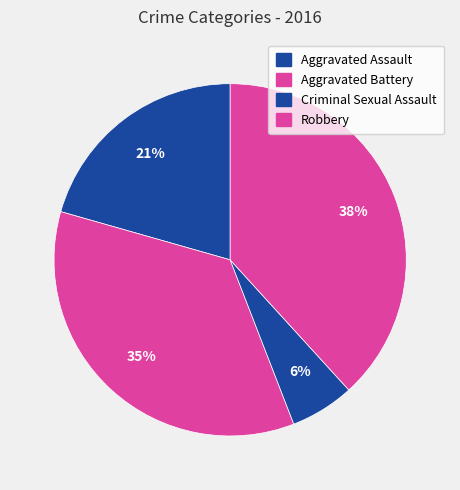

To the nearest percent, what is the combined percentage of Criminal Sexual Assault and Robbery?

44%